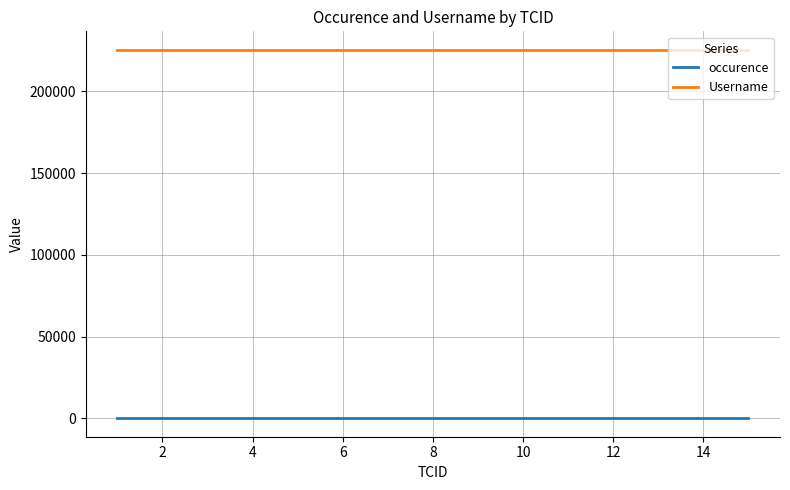

What is the minimum value shown in the chart?

1